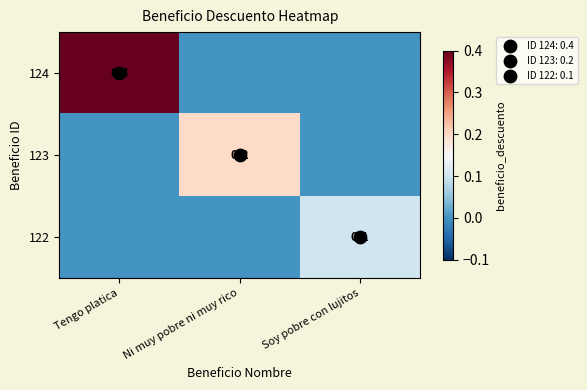

True or false: 124 has a value of -0.2 at Ni muy pobre ni muy rico.

False